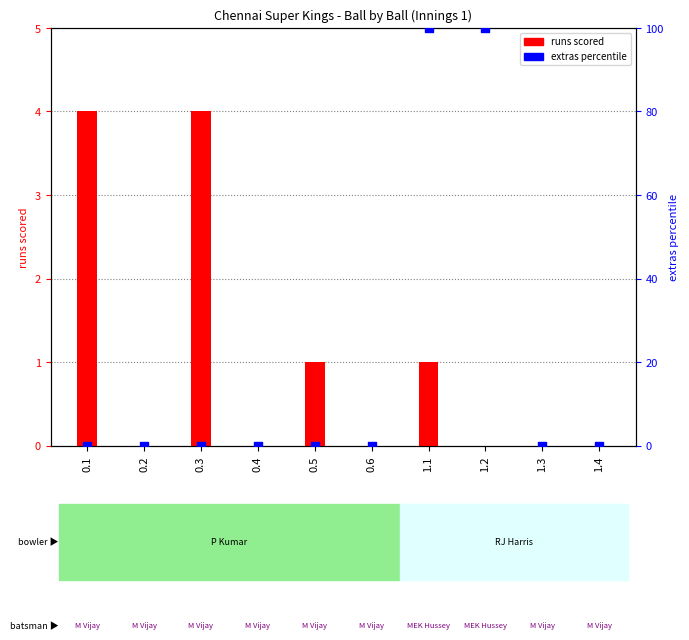

Which series has the largest total across all categories?

extras (pct)